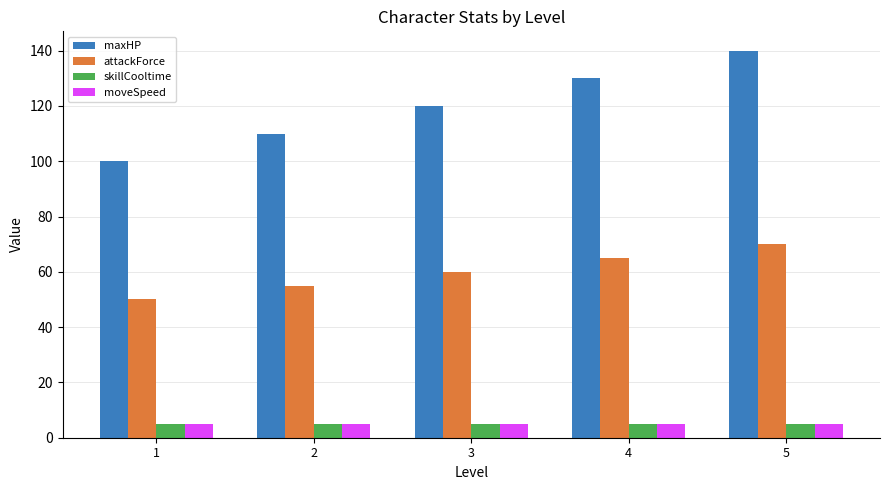

What is the difference between the maximum and minimum values in the maxHP series?

40